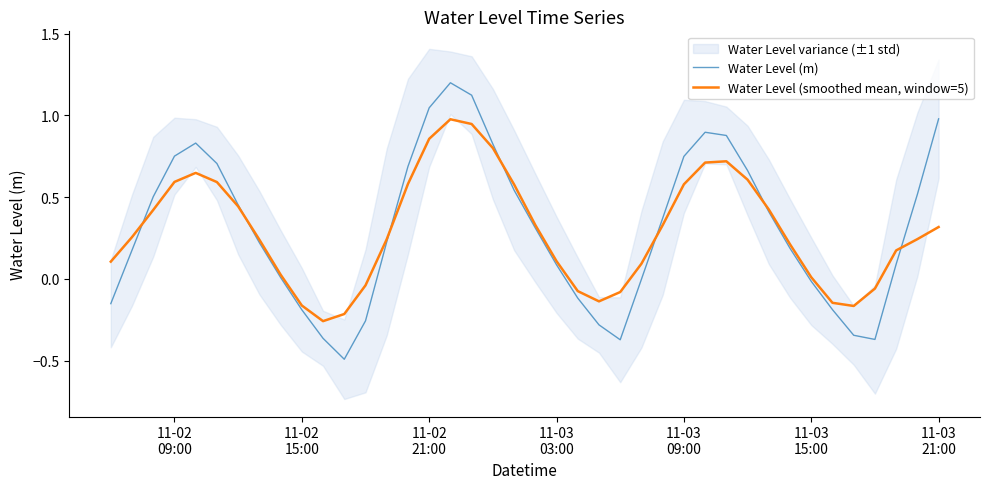

How many interior local peaks does the Water Level (m) series have?

3